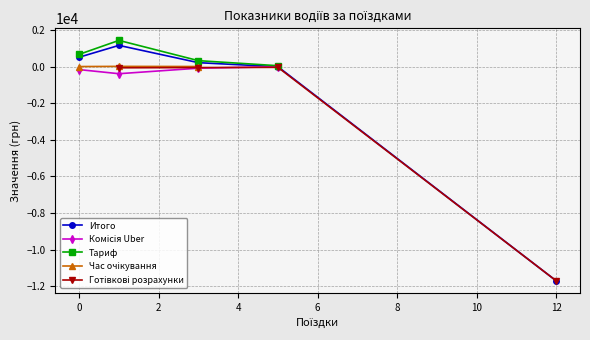

True or false: Итого has more than 2 points higher than both neighbors.

False